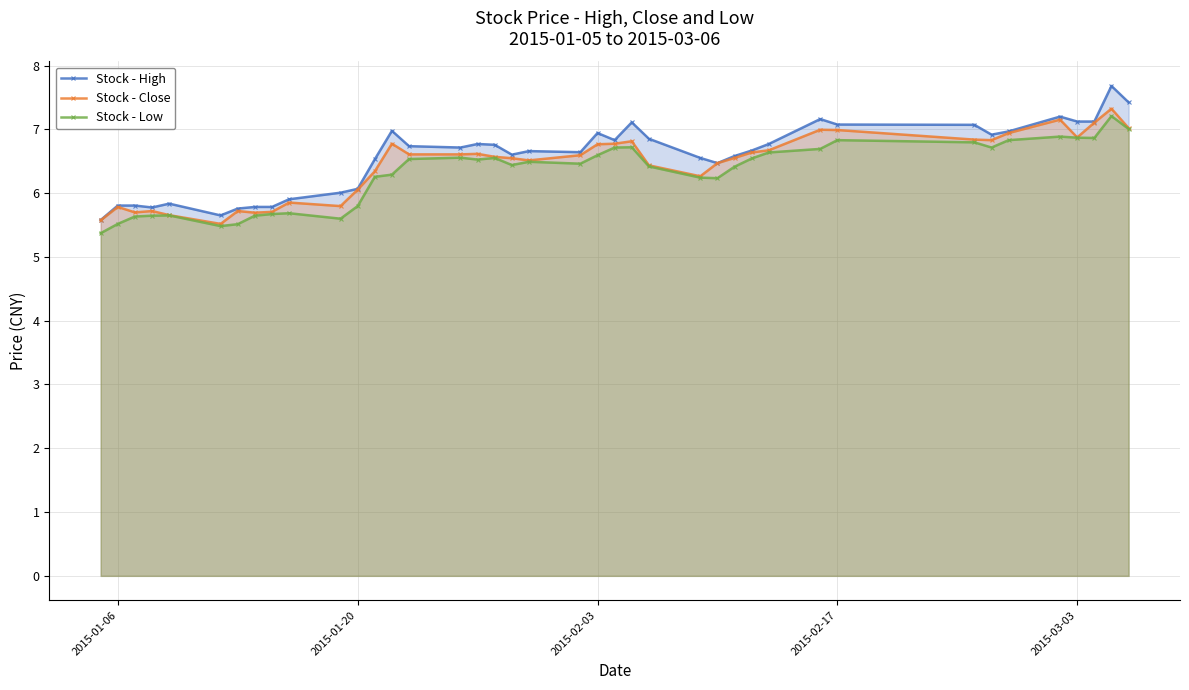

True or false: Stock - Low and Stock - Close cross at least once.

False